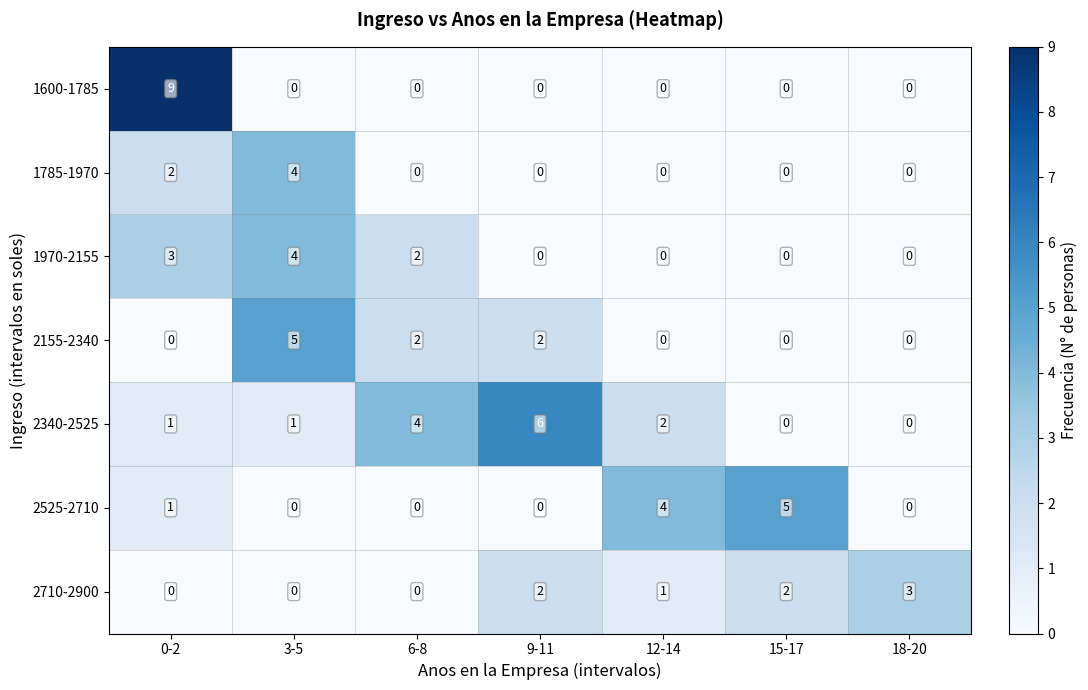

Which series has the largest total across all categories?

2340-2525